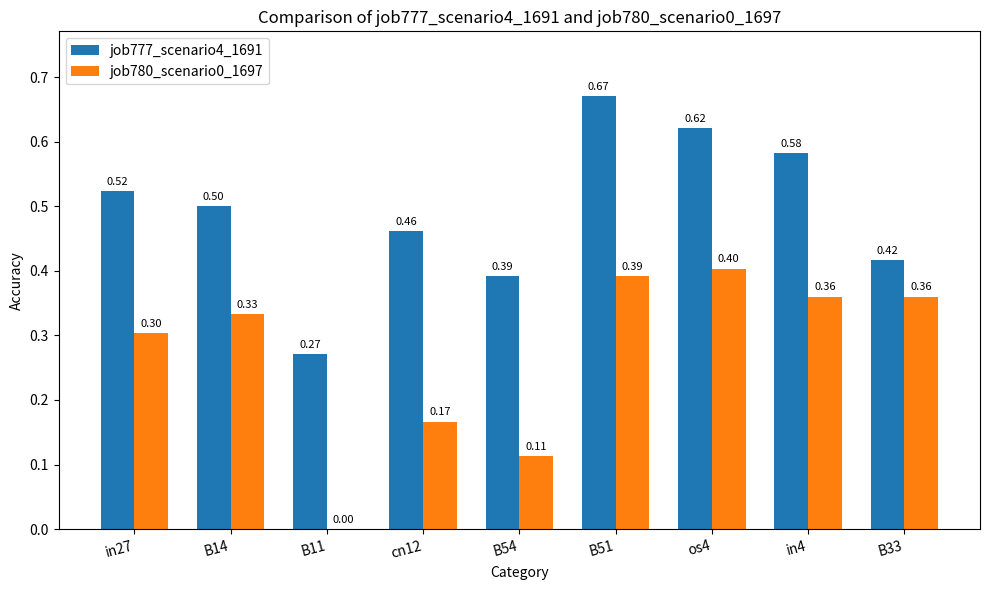

Is the value of job777_scenario4_1691 at in4 greater than the value of job780_scenario0_1697 at cn12?

Yes